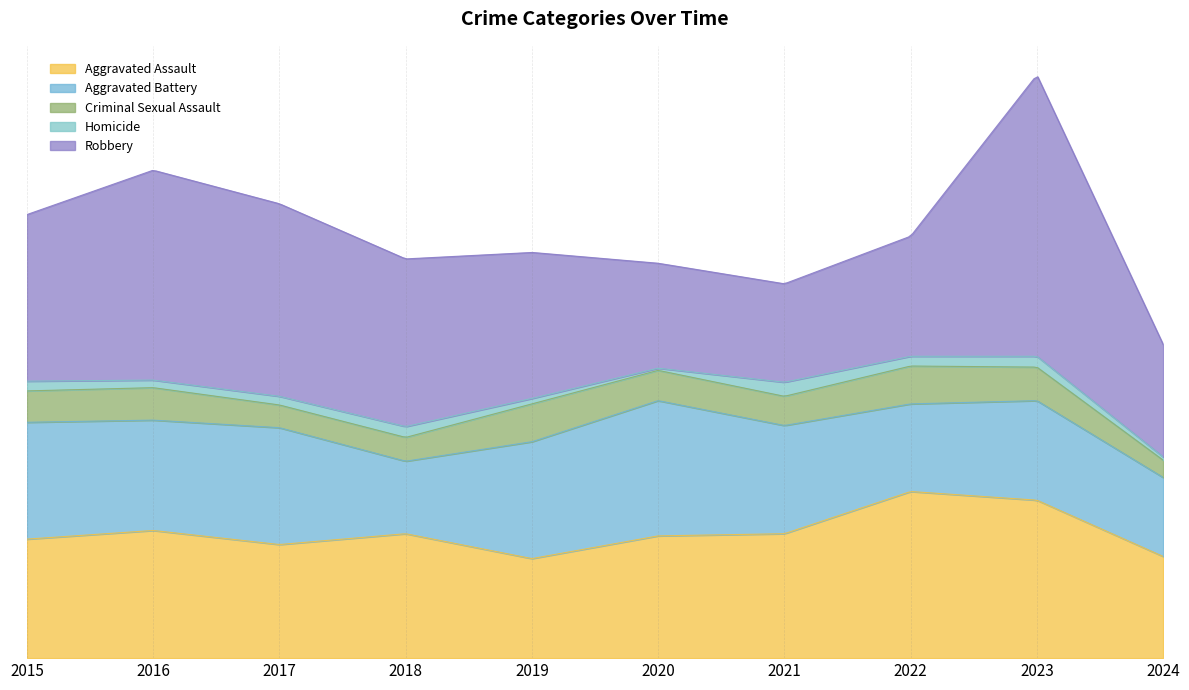

In Criminal Sexual Assault, how many points are higher than both neighbors (excluding endpoints)?

3